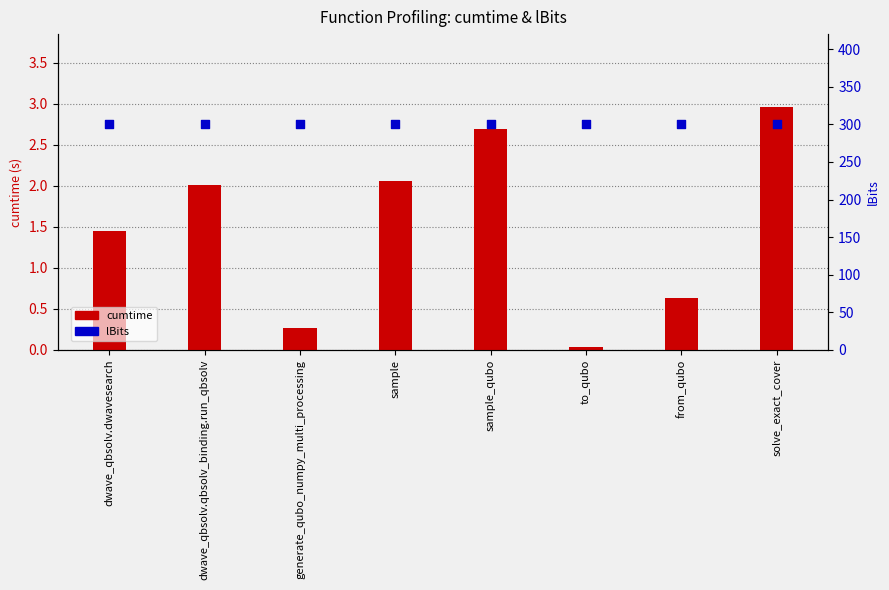

Which series has the largest total across all categories?

lBits